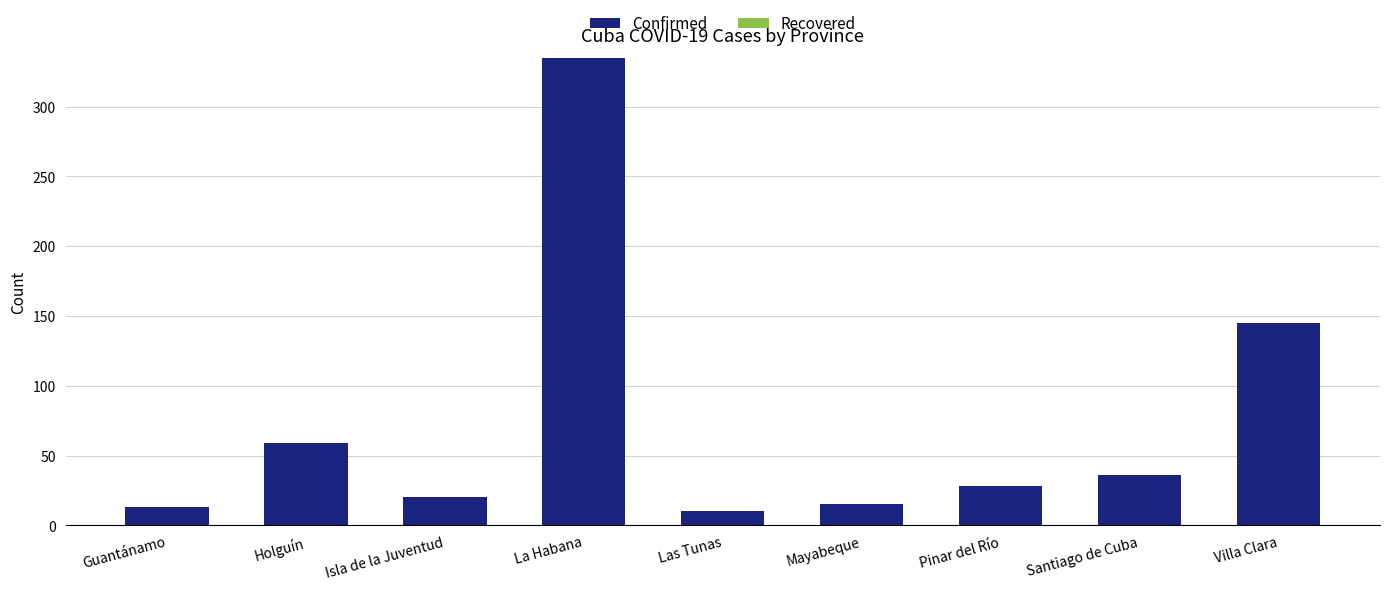

Does the chart contain any negative values?

No